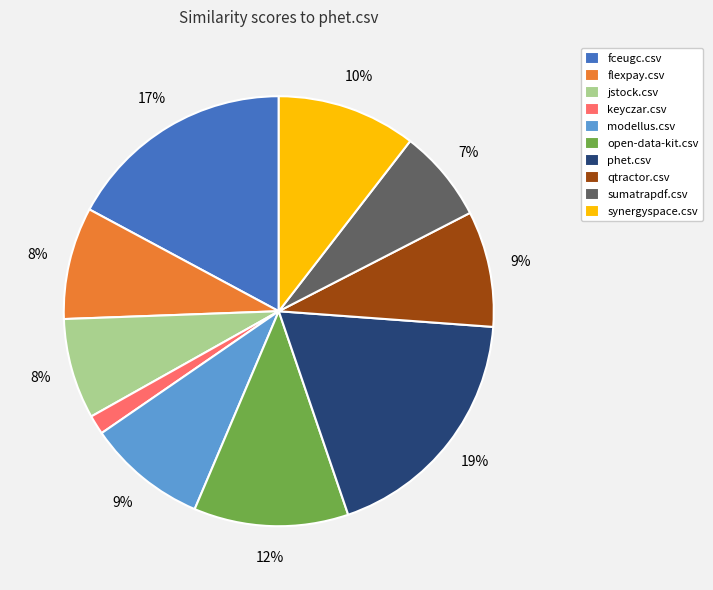

Does any single category account for the majority?

No